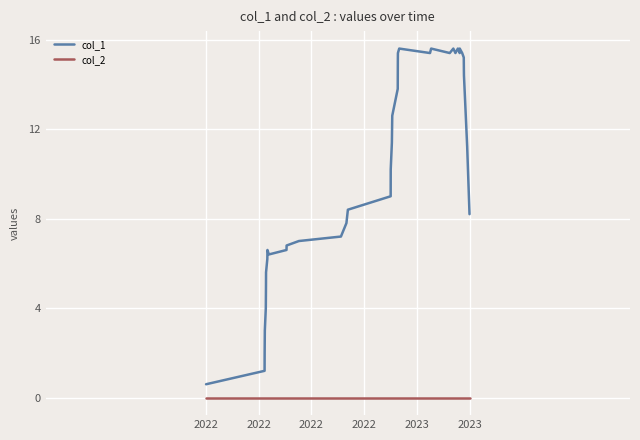

Rank the series by their maximum value, from highest to lowest.

col_1, col_2